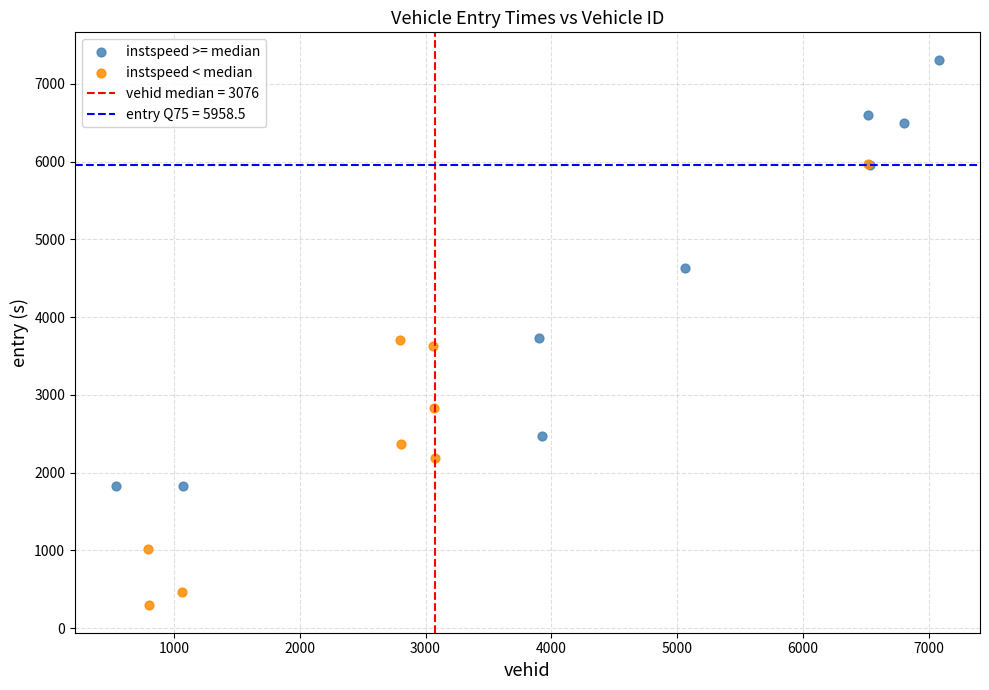

Which series has the widest spread of Y values?

instspeed < median